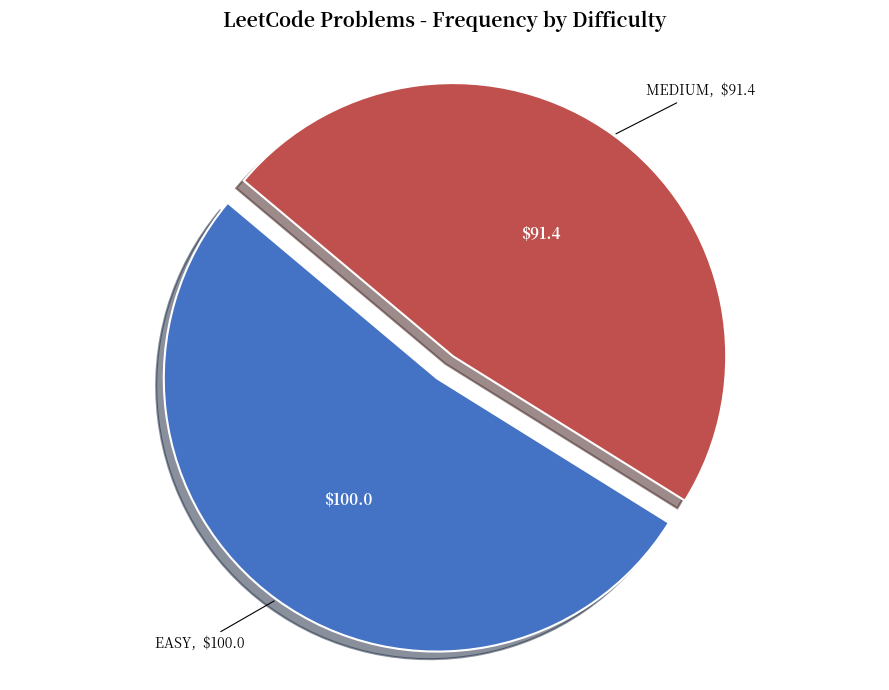

Is there a majority slice in this chart?

Yes